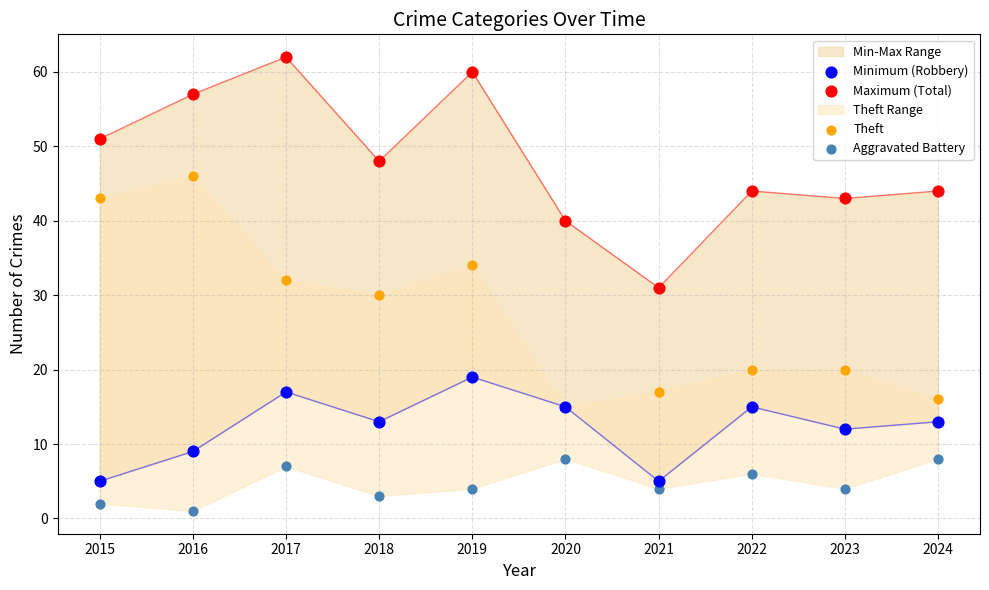

Which series contains the lowest Y value?

Aggravated Battery